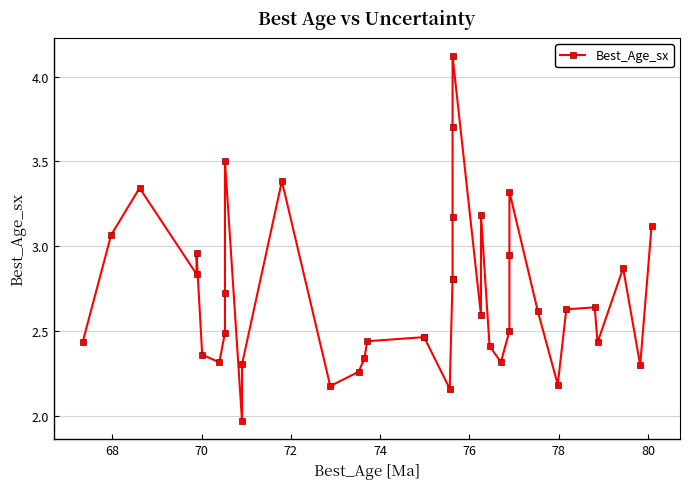

What is the value of the 10th point from the left?

3.5